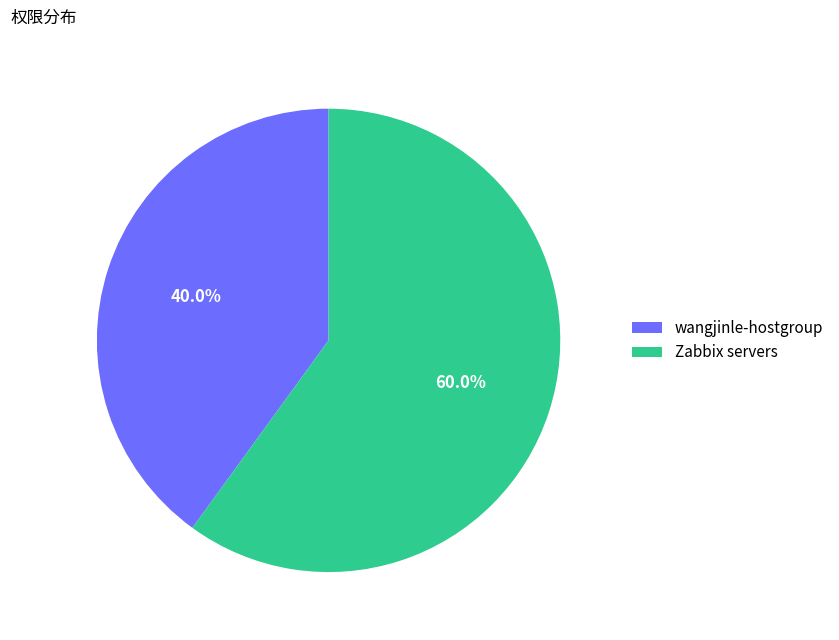

Which slice is the largest?

Zabbix servers